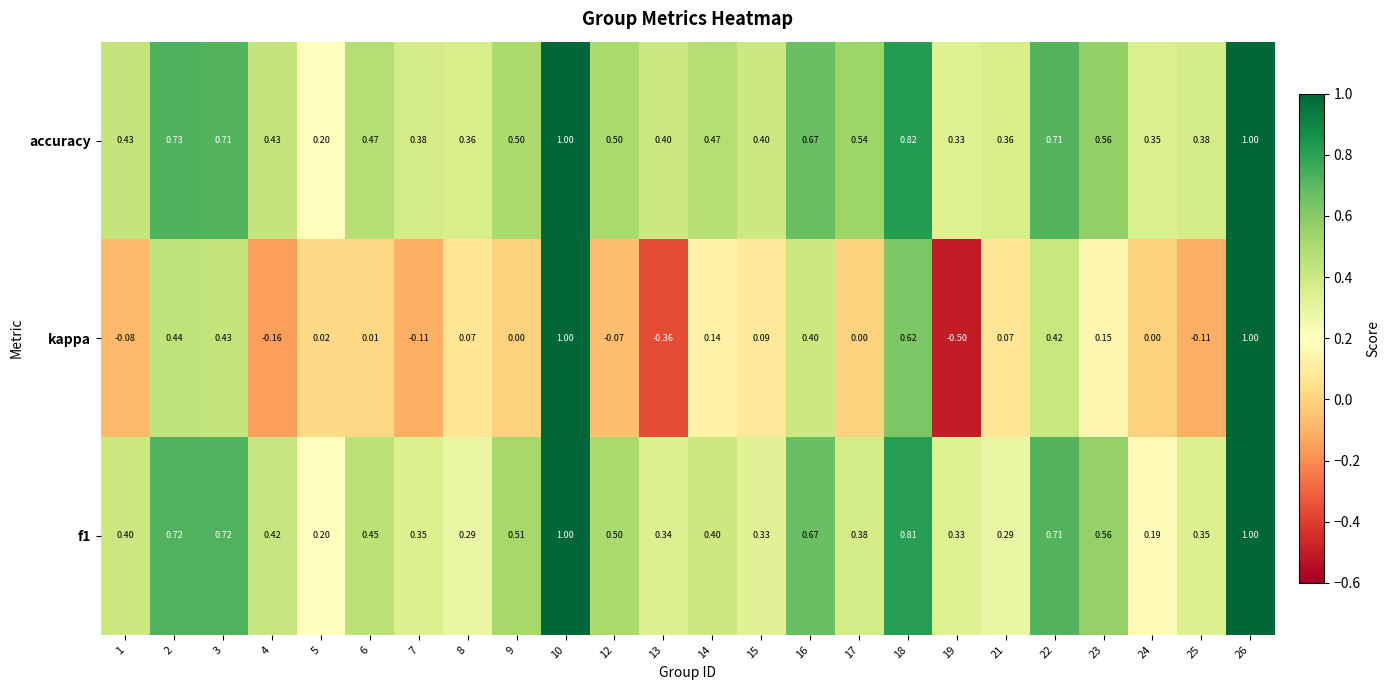

Which series changed the most between 15 and 17?

accuracy